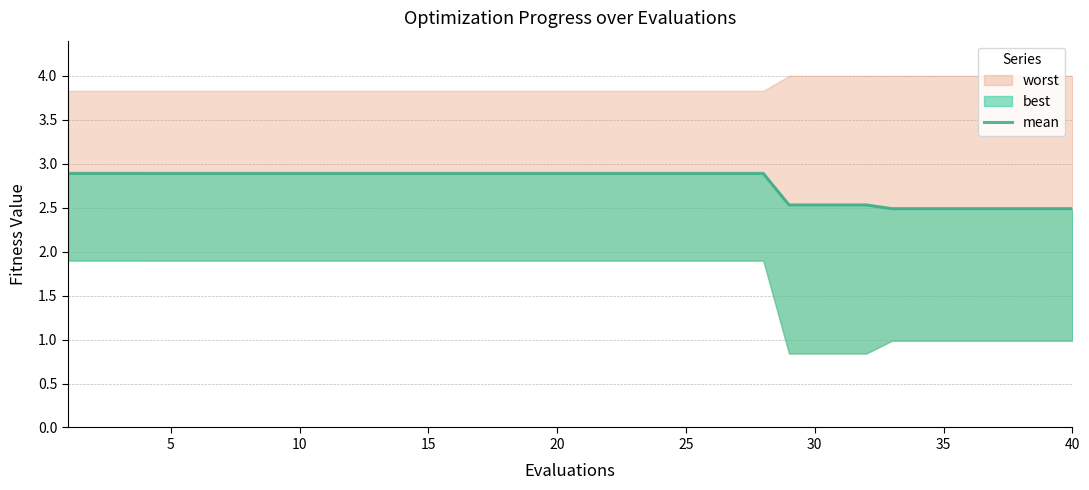

What value does the data have at 5?

2.9